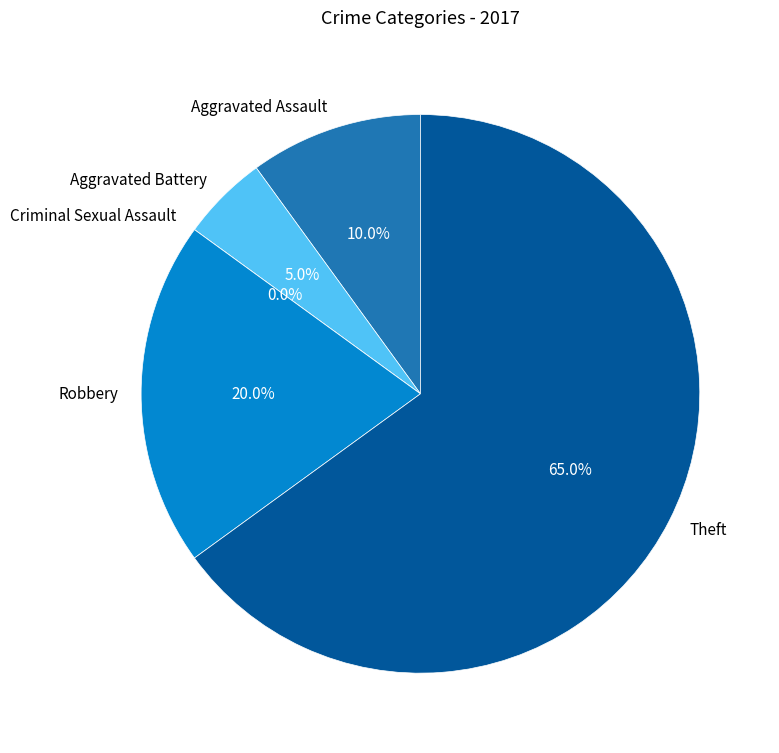

To the nearest percent, what is the average slice percentage?

20%